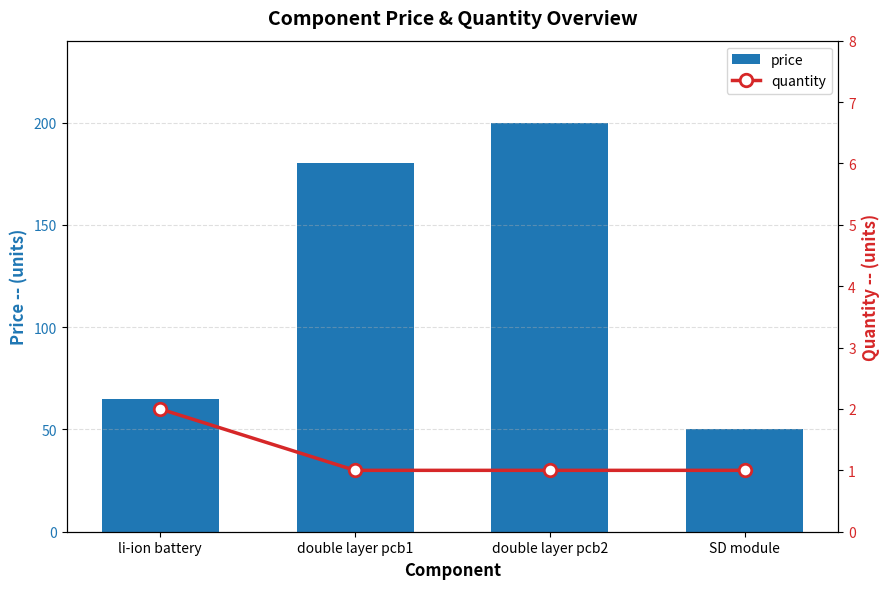

What is the label of the 3rd bar from the right?

double layer pcb1